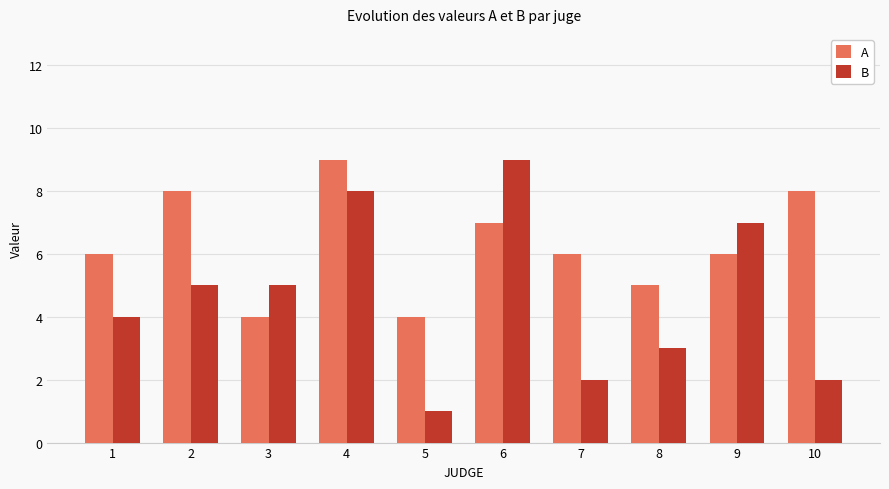

At which category is the sum across all series the highest?

4